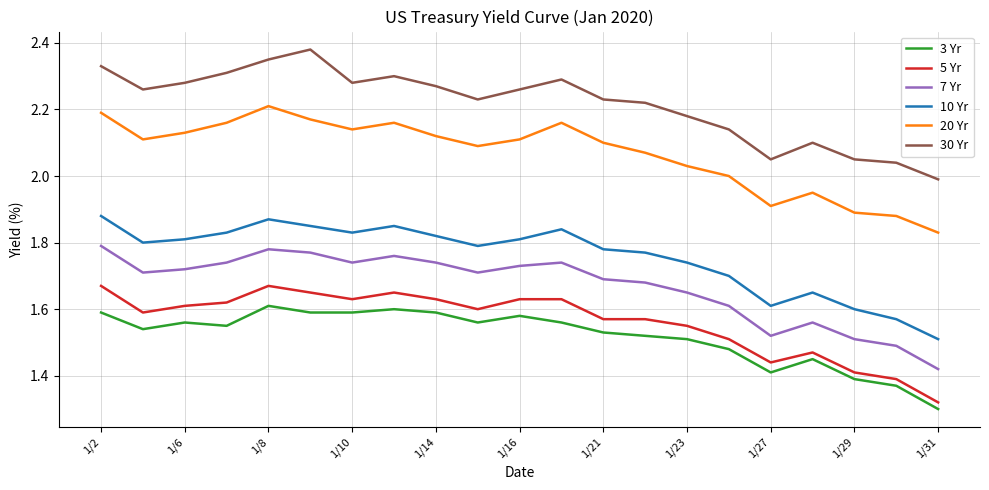

True or false: 20 Yr and 7 Yr intersect in this chart.

False